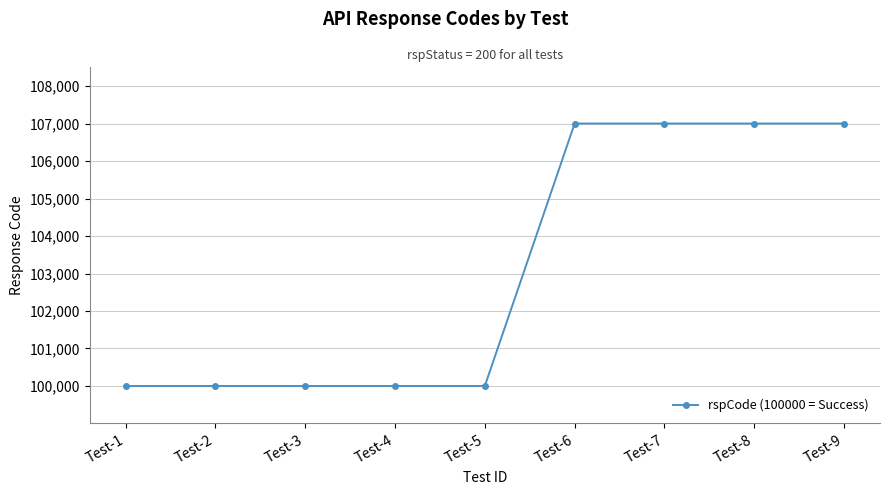

How many values are between 100000 and 107001?

9